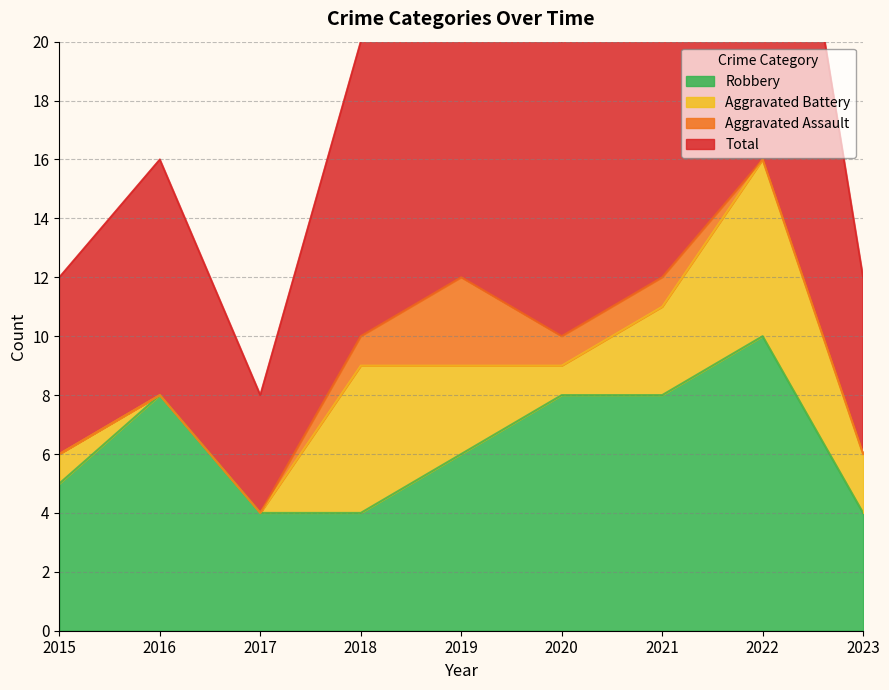

How many interior local valleys does the Total series have?

2